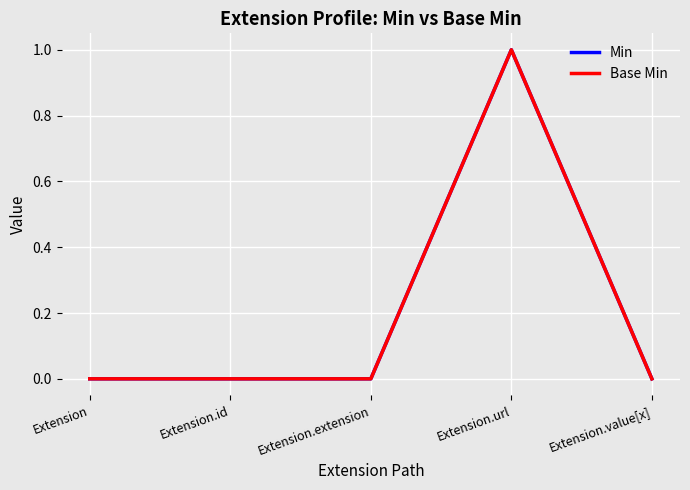

True or false: Min and Base Min intersect in this chart.

False